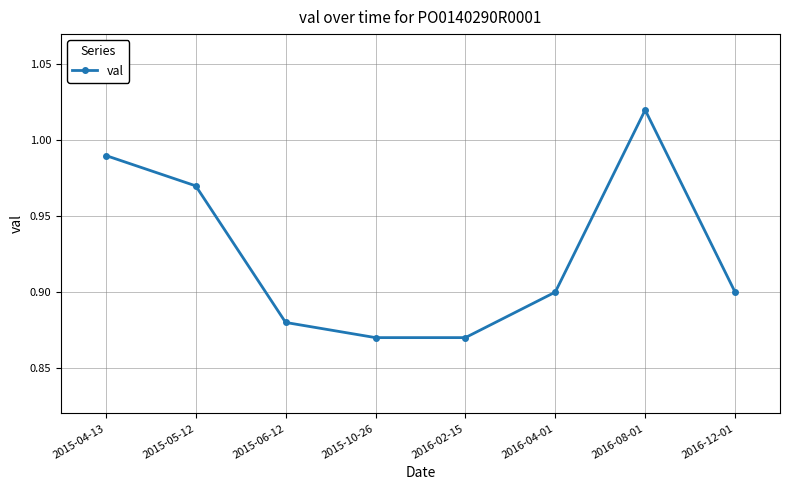

What is the change in value from 2016-04-01 to 2016-08-01?

+0.1